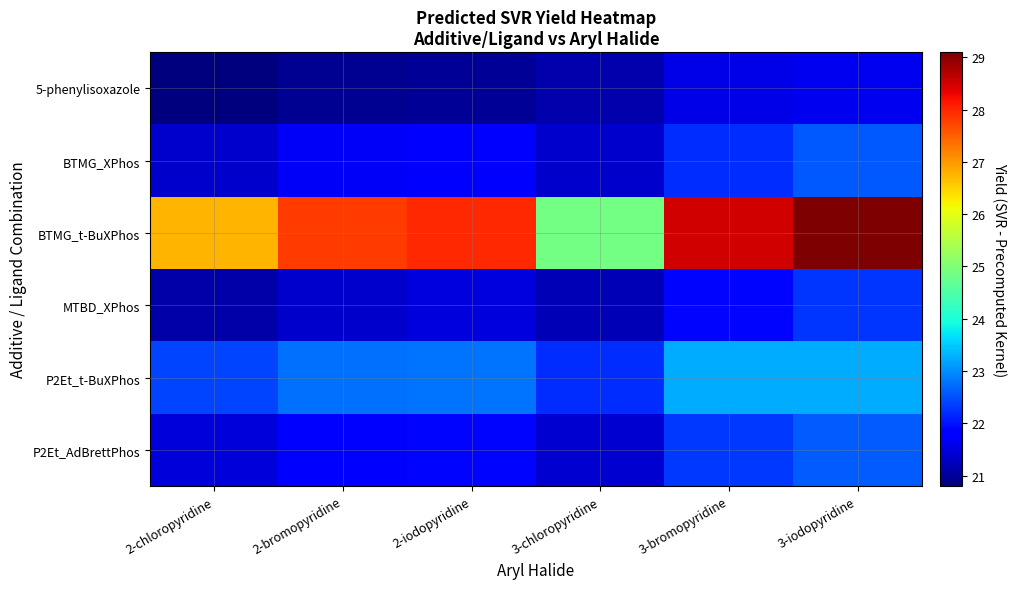

What is the spread (max minus min) of values at 2-bromopyridine?

6.9